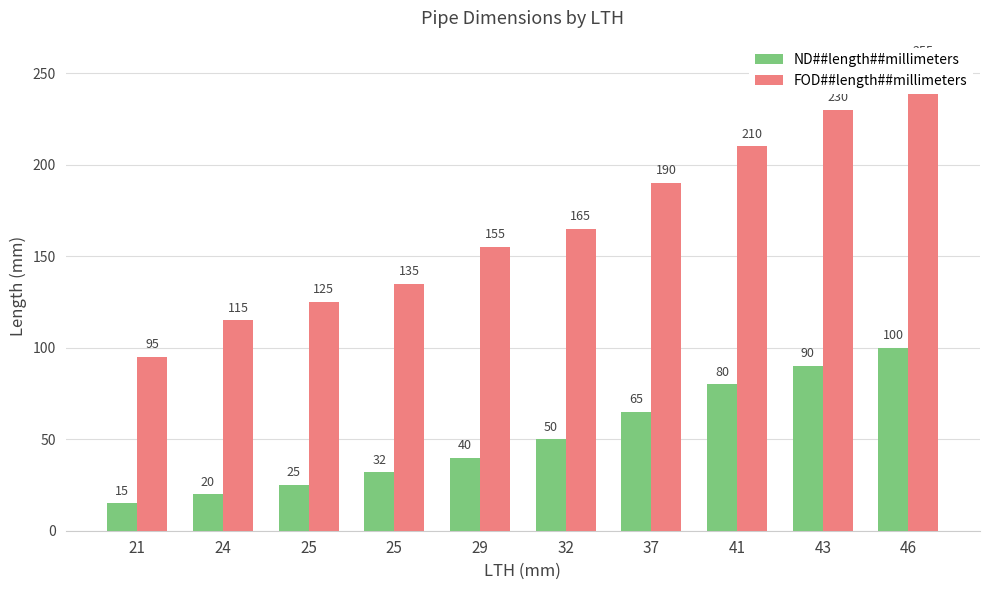

The value of FOD##length##millimeters at 37 is 73. True or false?

False